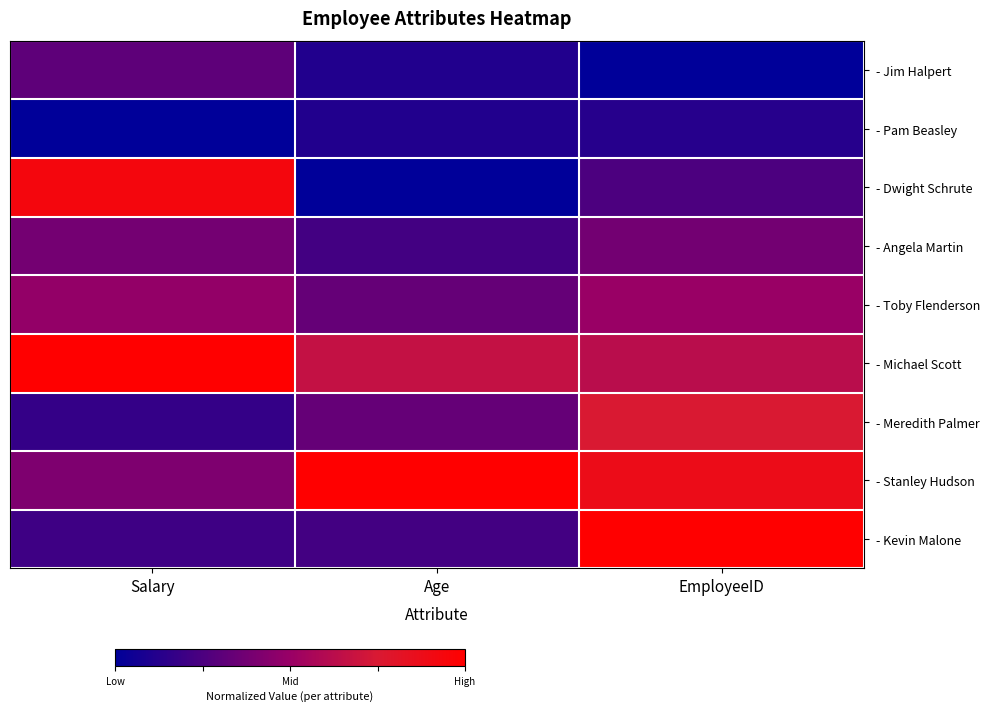

Reading right to left, extract all data points from this chart.

- Jim Halpert: EmployeeID=0.0	Age=0.1	Salary=0.3
- Pam Beasley: EmployeeID=0.1	Age=0.1	Salary=0.0
- Dwight Schrute: EmployeeID=0.2	Age=0.0	Salary=0.9
- Angela Martin: EmployeeID=0.4	Age=0.2	Salary=0.4
- Toby Flenderson: EmployeeID=0.5	Age=0.3	Salary=0.5
- Michael Scott: EmployeeID=0.6	Age=0.7	Salary=1.0
- Meredith Palmer: EmployeeID=0.8	Age=0.3	Salary=0.2
- Stanley Hudson: EmployeeID=0.9	Age=1.0	Salary=0.4
- Kevin Malone: EmployeeID=1.0	Age=0.2	Salary=0.2